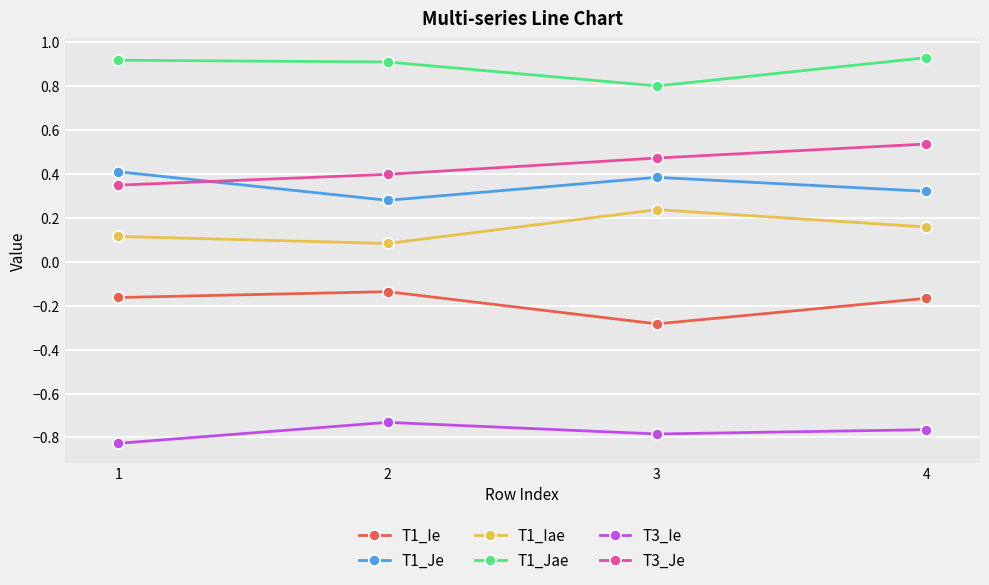

True or false: T1_Je has a value of 0.6 at 4.

False